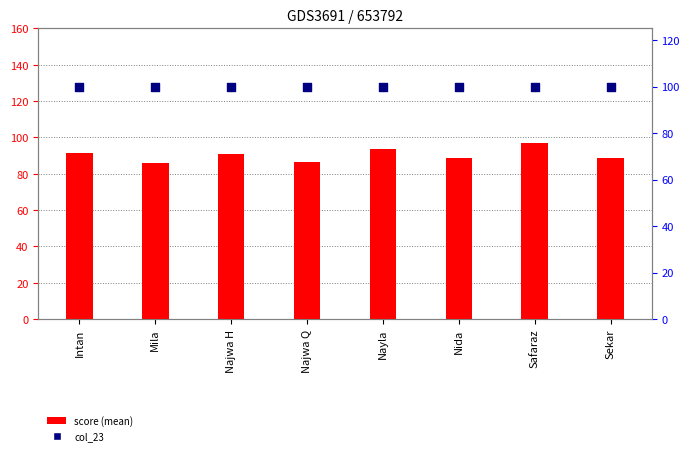

Which series has the largest total across all categories?

col_23